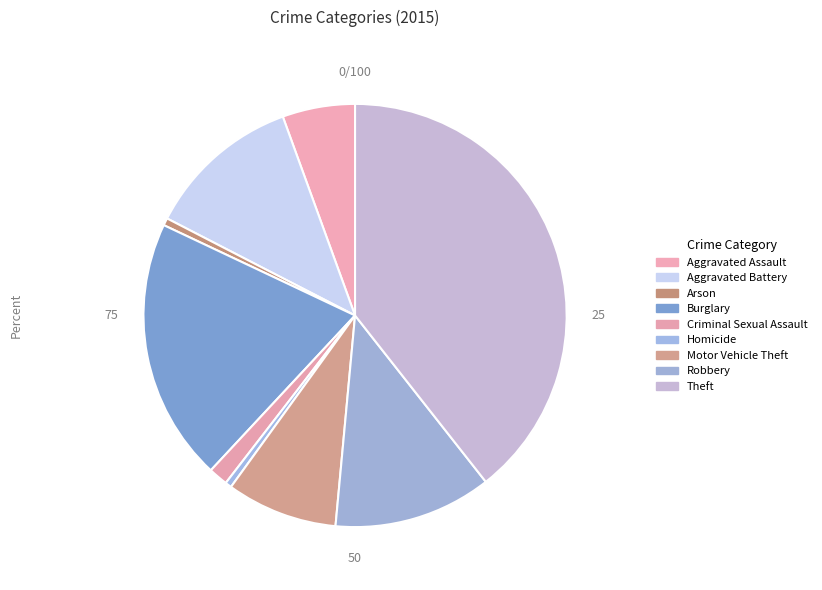

Rank the categories by value from lowest to highest.

Homicide, Arson, Criminal Sexual Assault, Aggravated Assault, Motor Vehicle Theft, Aggravated Battery, Robbery, Burglary, Theft